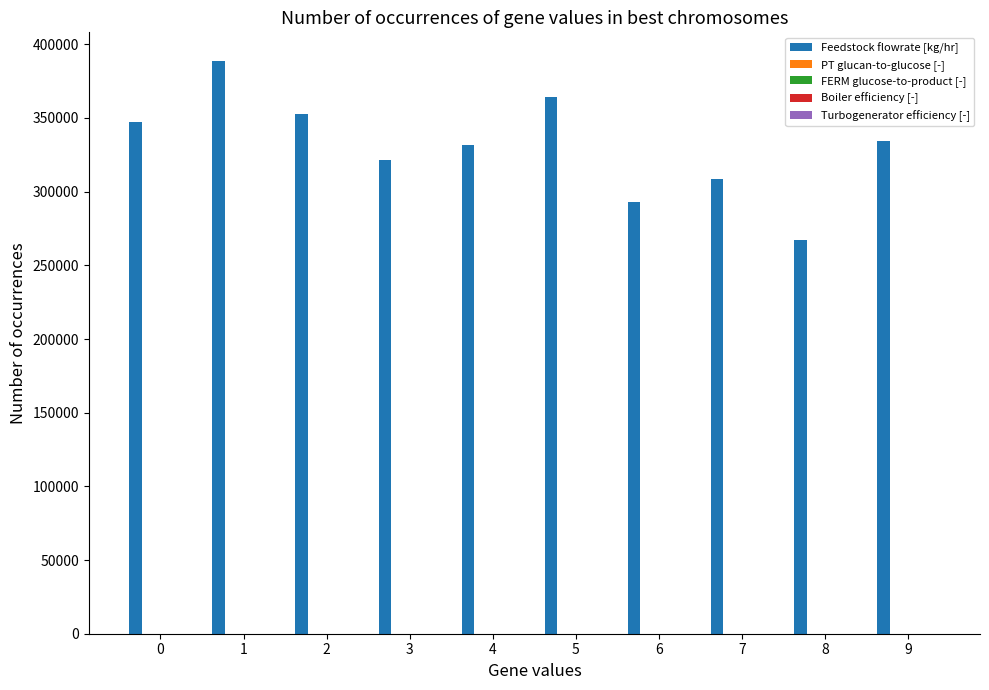

Which series has the largest total across all categories?

Feedstock flowrate [kg/hr]